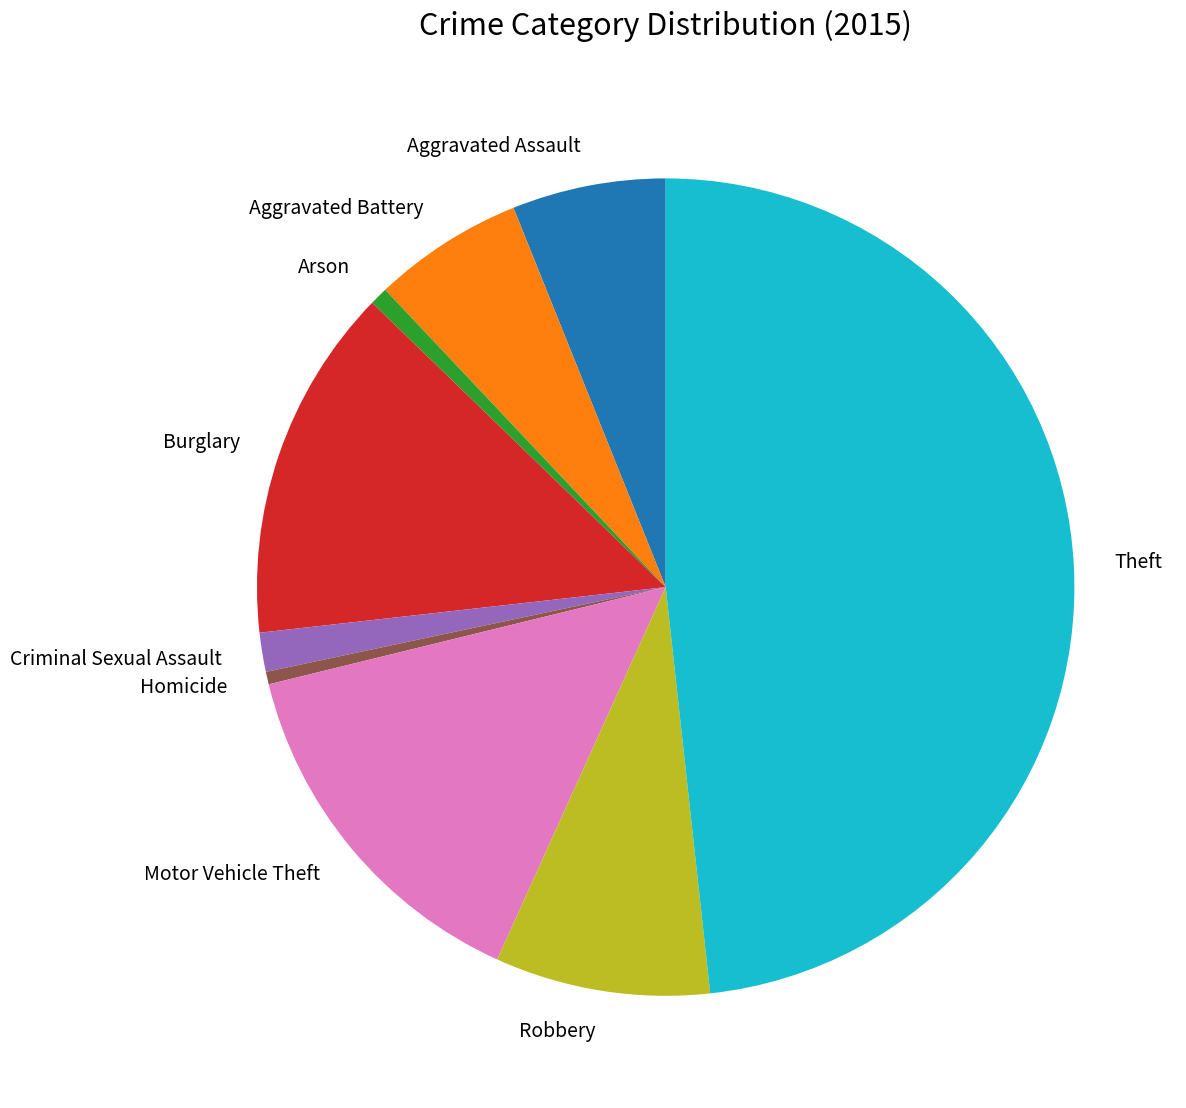

Do Aggravated Assault and Robbery together represent more than half of the pie?

No